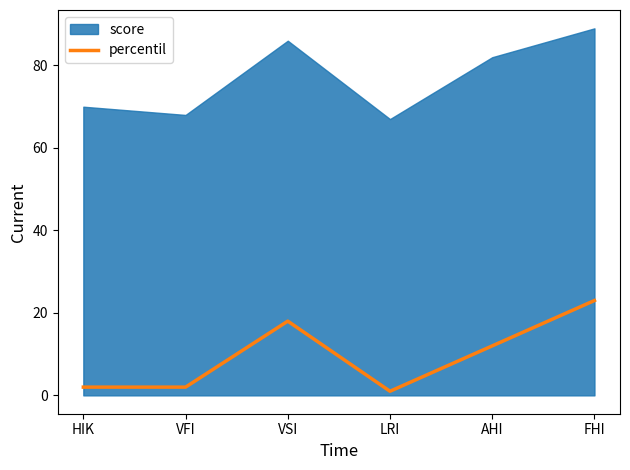

Rank the categories by value from highest to lowest.

FHI, VSI, AHI, HIK, VFI, LRI